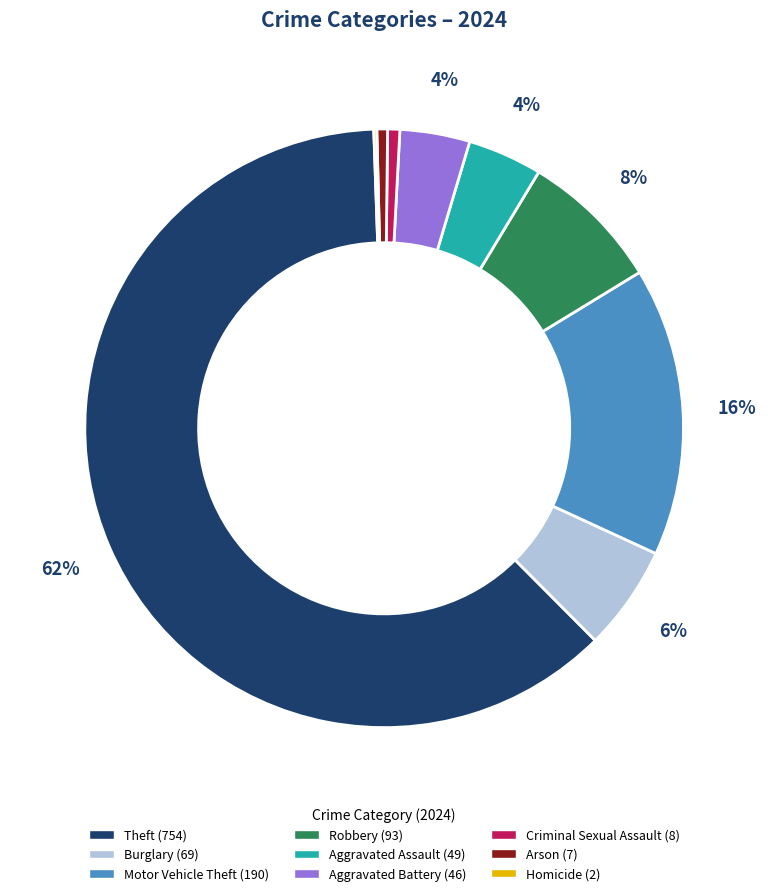

To the nearest percent, what is the difference between the largest and smallest slice percentages?

62%